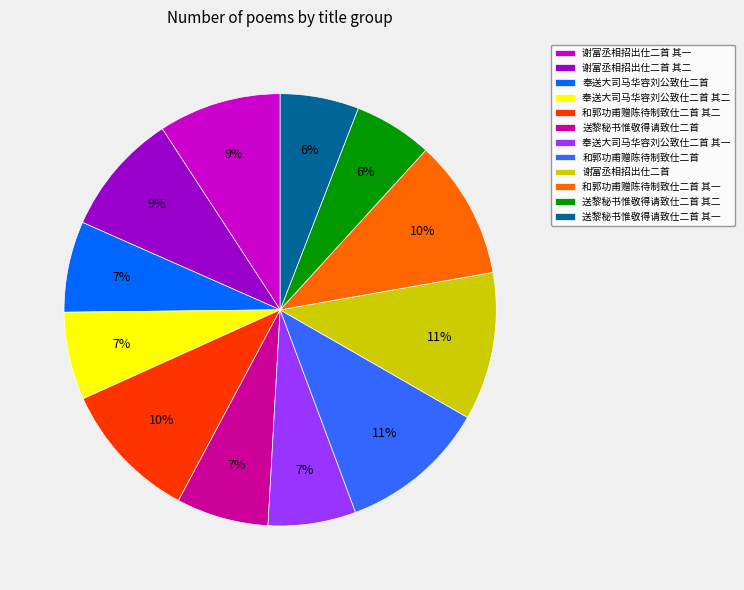

What is the ratio of the value at 送黎秘书惟敬得请致仕二首 其一 to the value at 和郭功甫赠陈待制致仕二首 其二?

0.6